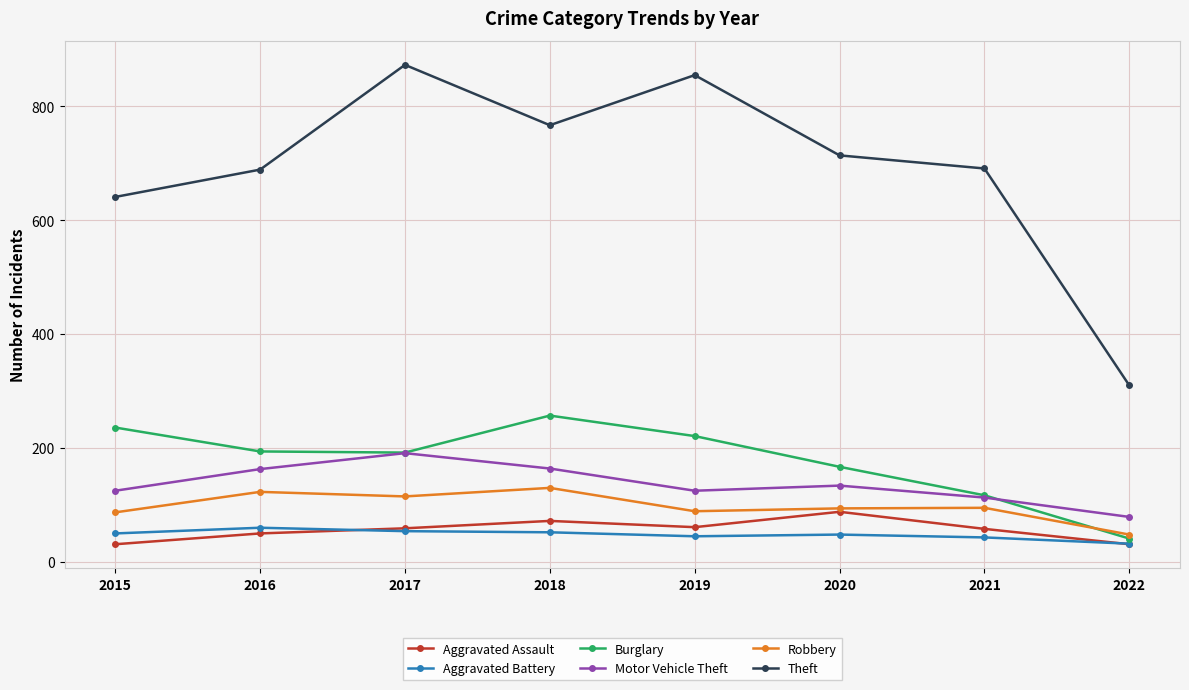

Is the value of Aggravated Assault at 2017 greater than the value of Theft at 2022?

No